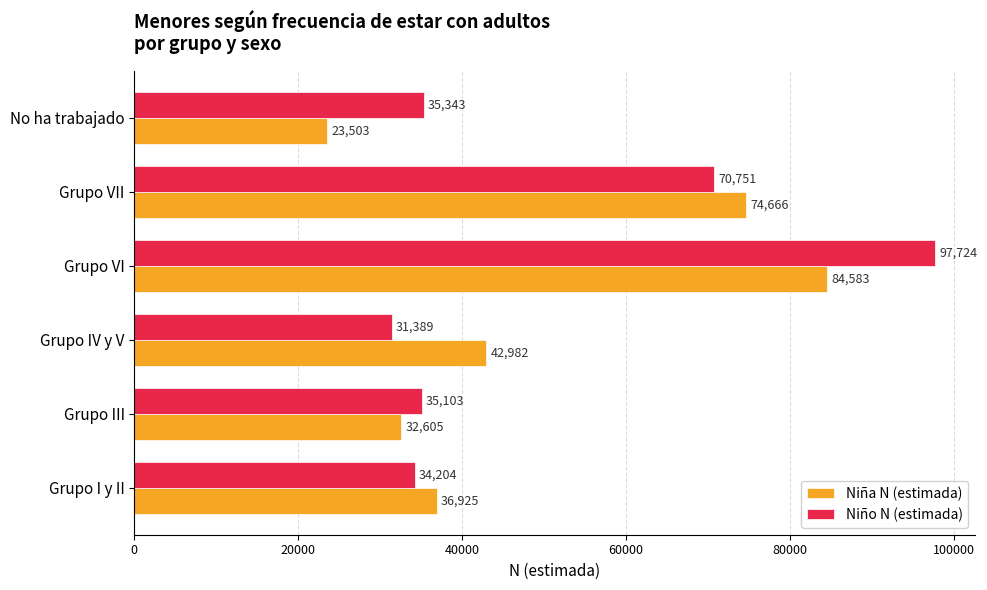

Which category has the highest value in the Niño N (estimada) series?

Grupo VI